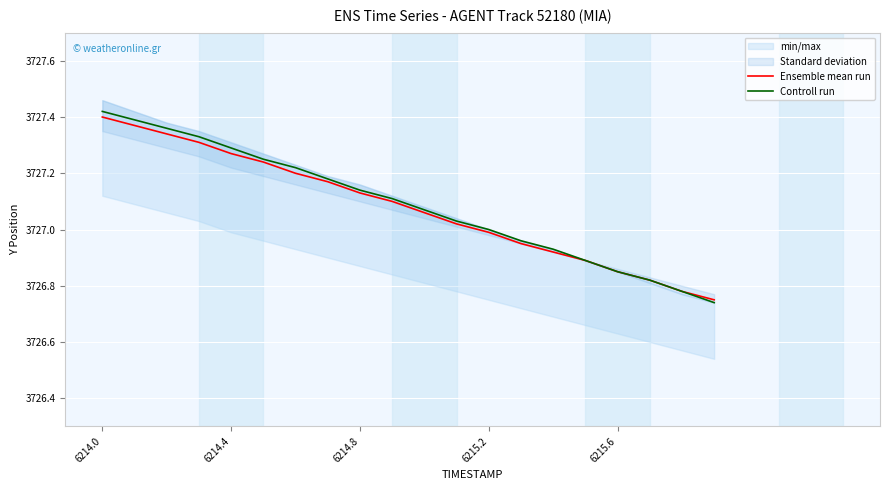

What is the sum of all Controll run values?

74541.8